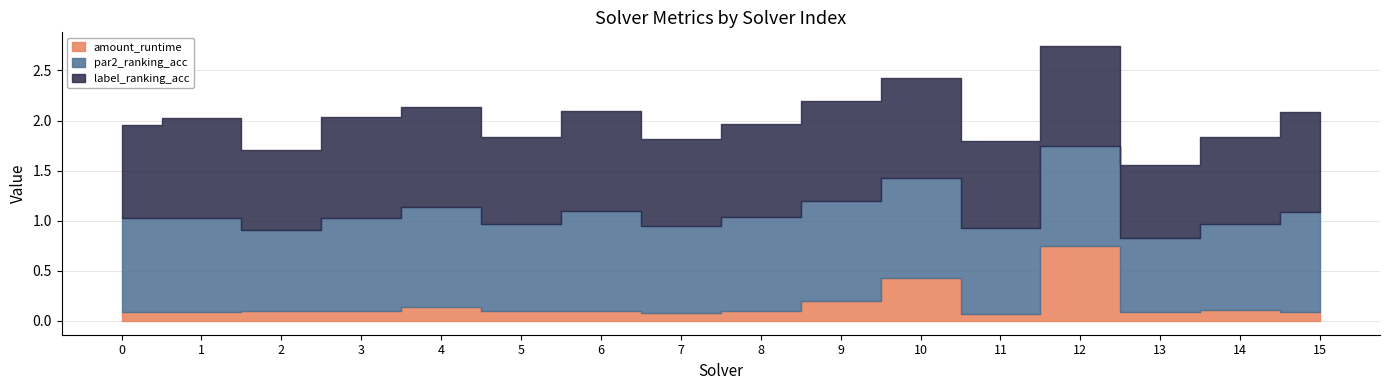

What is the highest value of the par2_ranking_acc series?

1.0